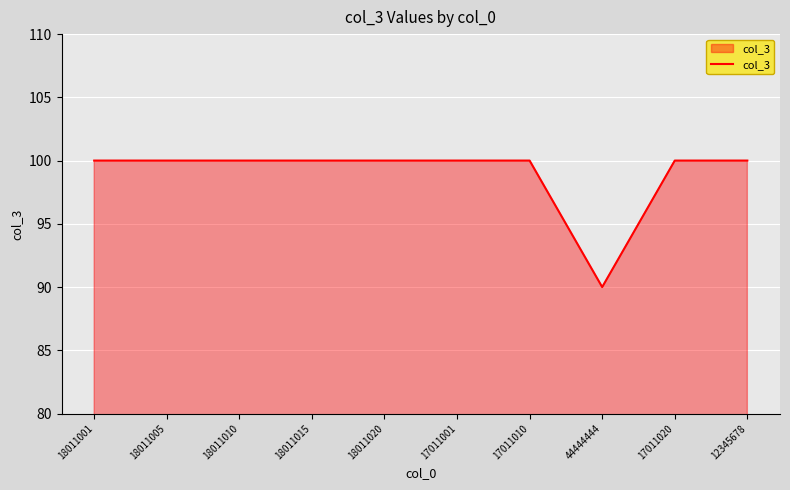

What position from the left is 17011020?

9